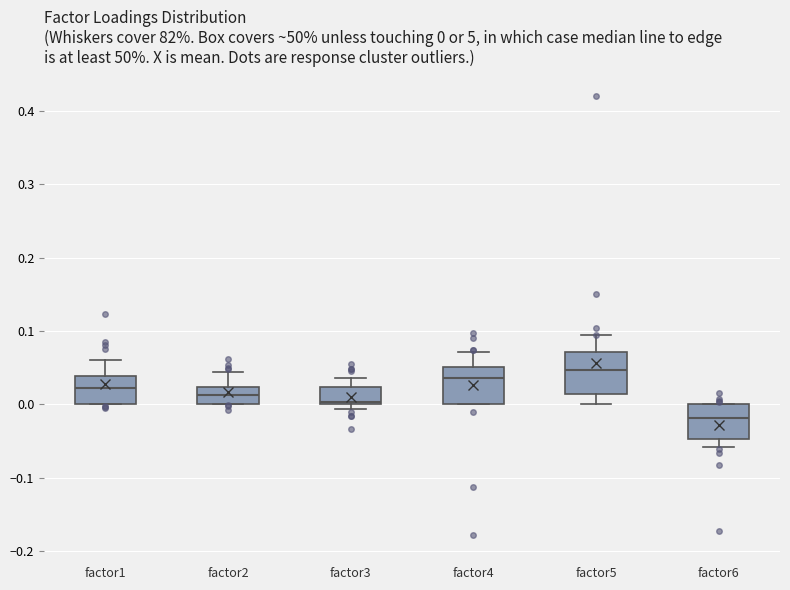

Which box's median line is the highest?

factor5